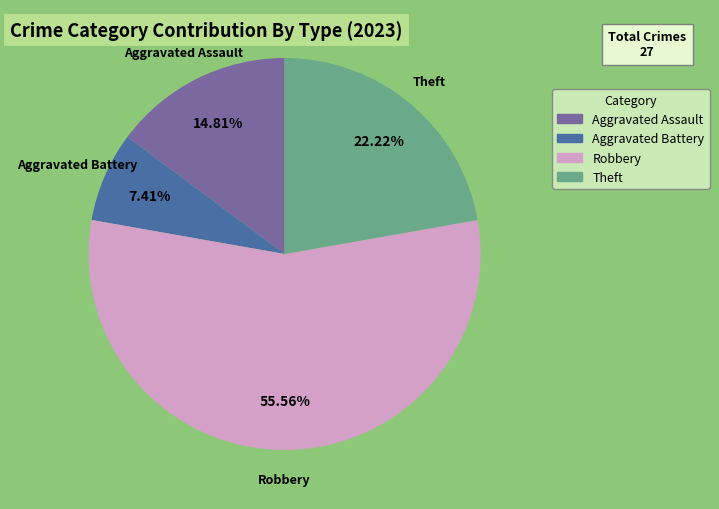

Is it true that Aggravated Battery is 2% of the pie?

False